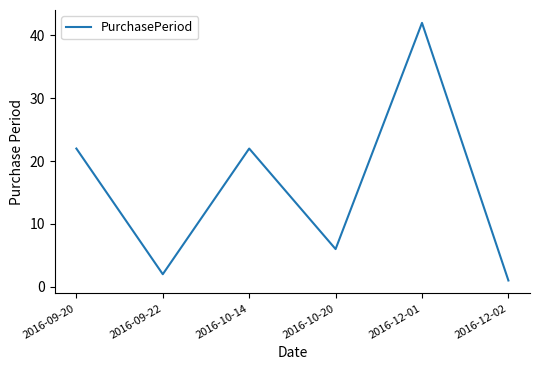

What is the difference between the maximum and minimum values?

41